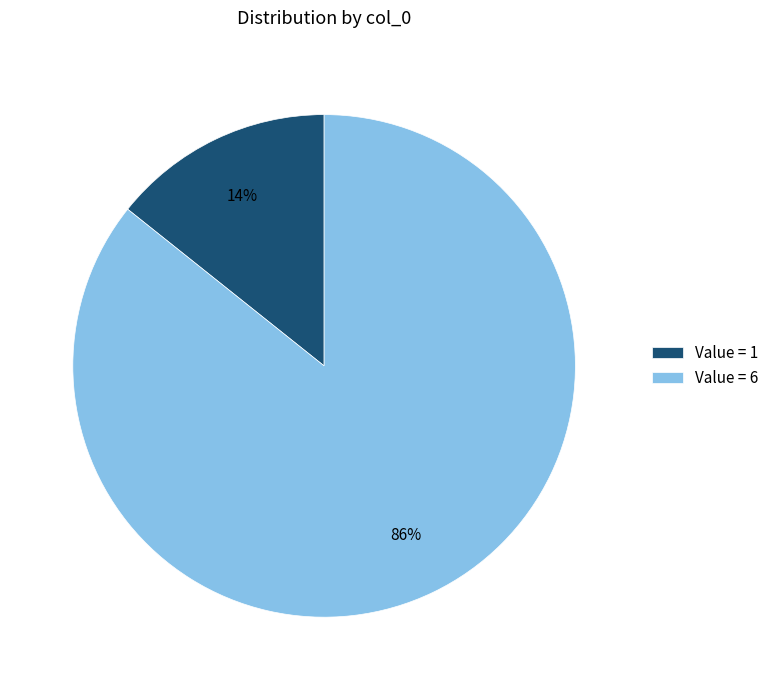

Rank the categories by value from highest to lowest.

Value = 6, Value = 1